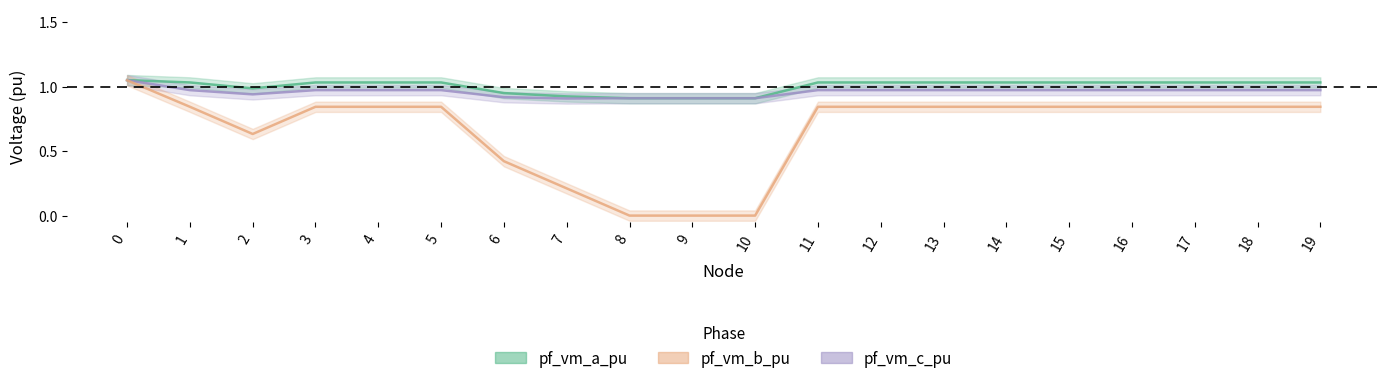

Which has a higher value, 4 or 18?

4